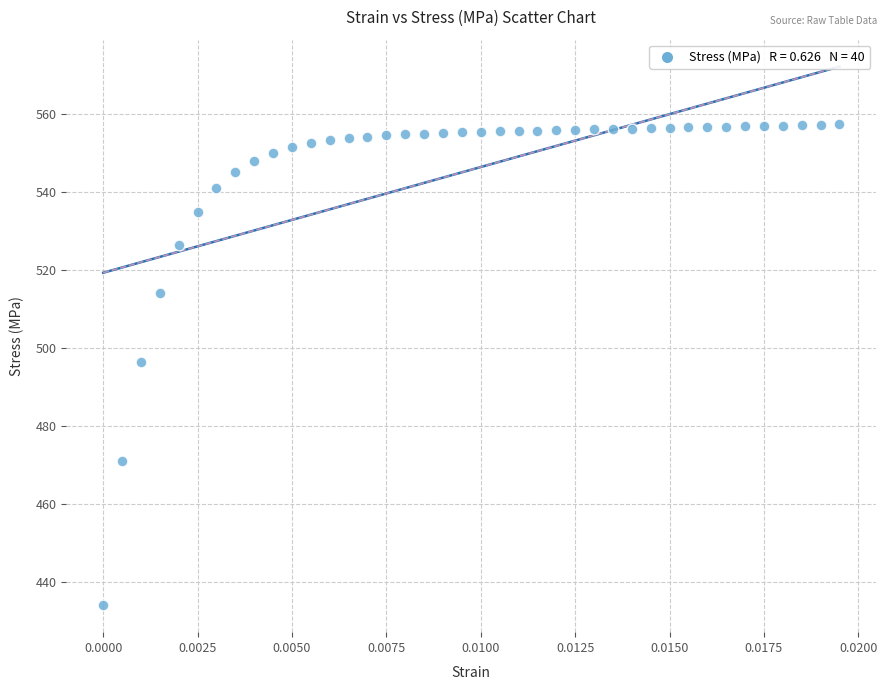

What is the range of Y values (max minus min)?

123.3